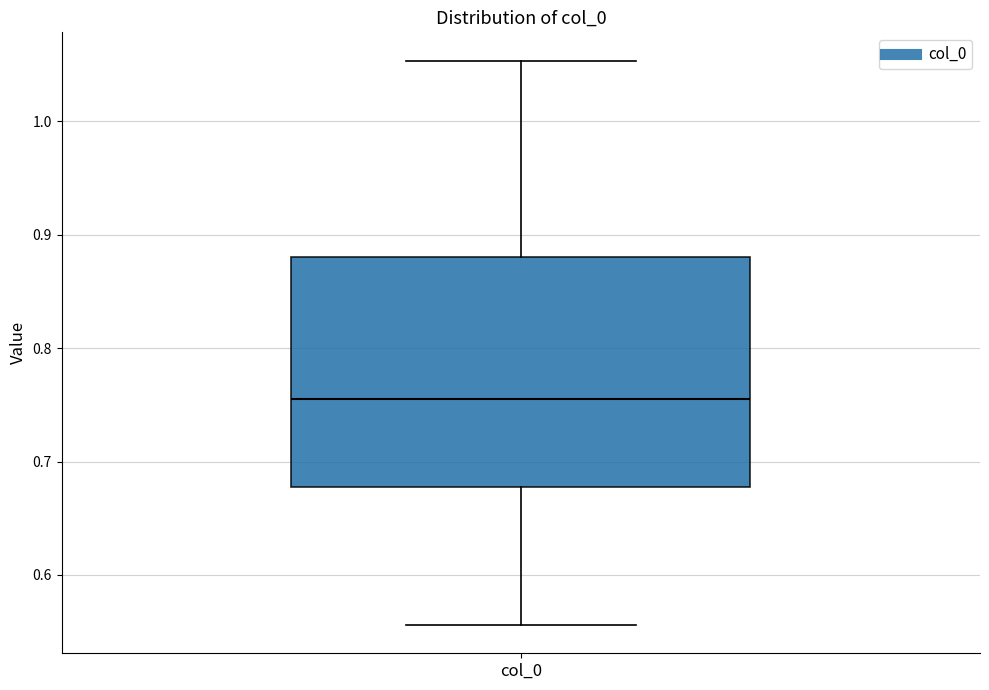

Where is the upper edge of the box for col_0 on the y-axis? The values are not printed on the chart, so give them approximately, as read against the axis.

0.88